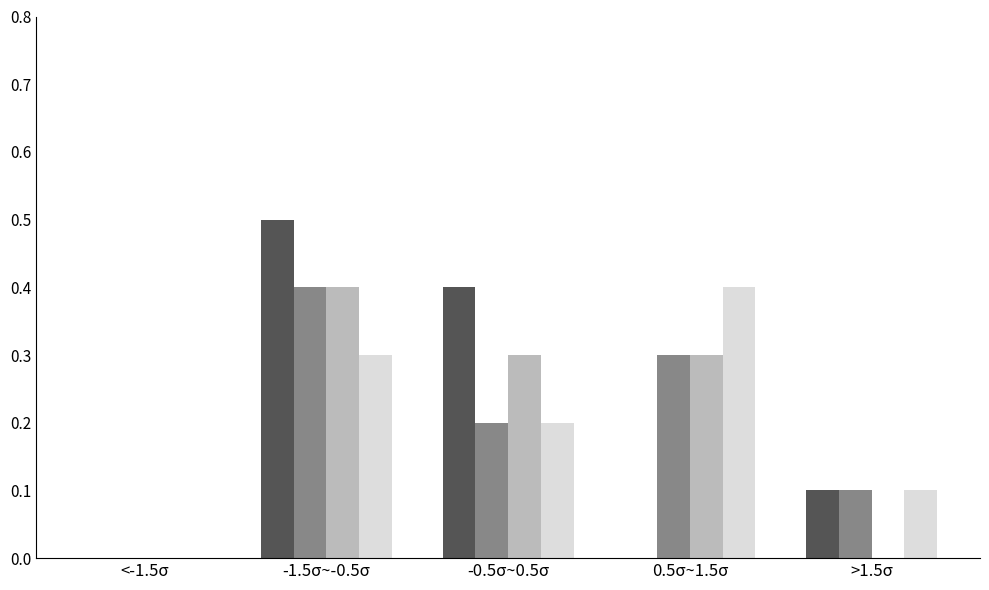

What is the total value across all series at -1.5σ~-0.5σ?

1.6